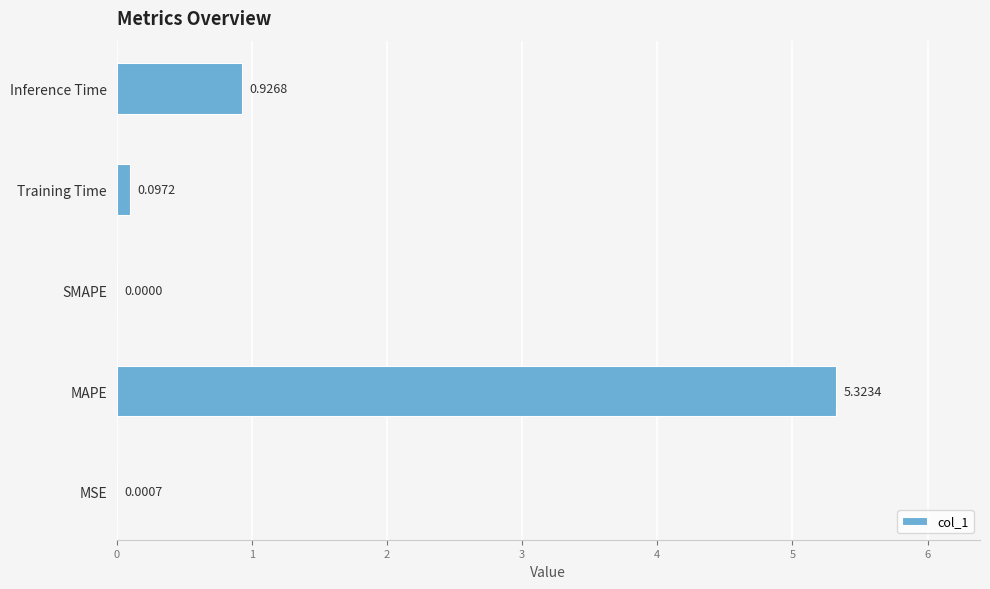

At which label is the value closest to 2?

Inference Time